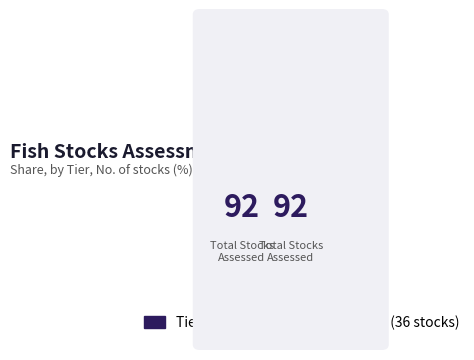

Combined, what portion of the pie is Tier 2 and Tier 1?

100.0%